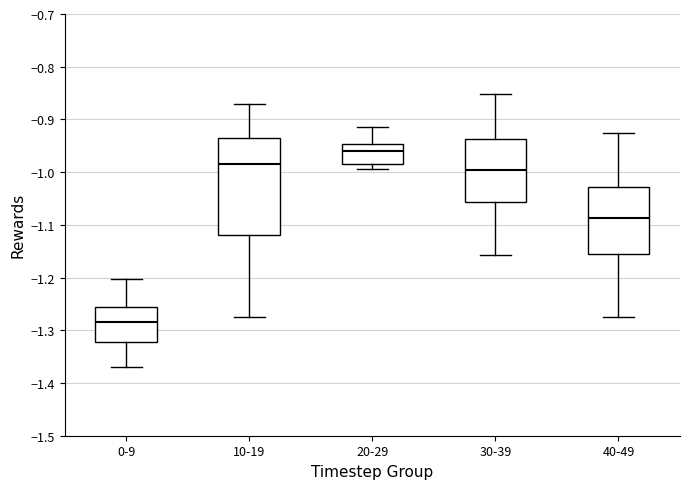

Where is the upper edge of the box for 30-39 on the y-axis? The values are not printed on the chart, so give them approximately, as read against the axis.

-0.94